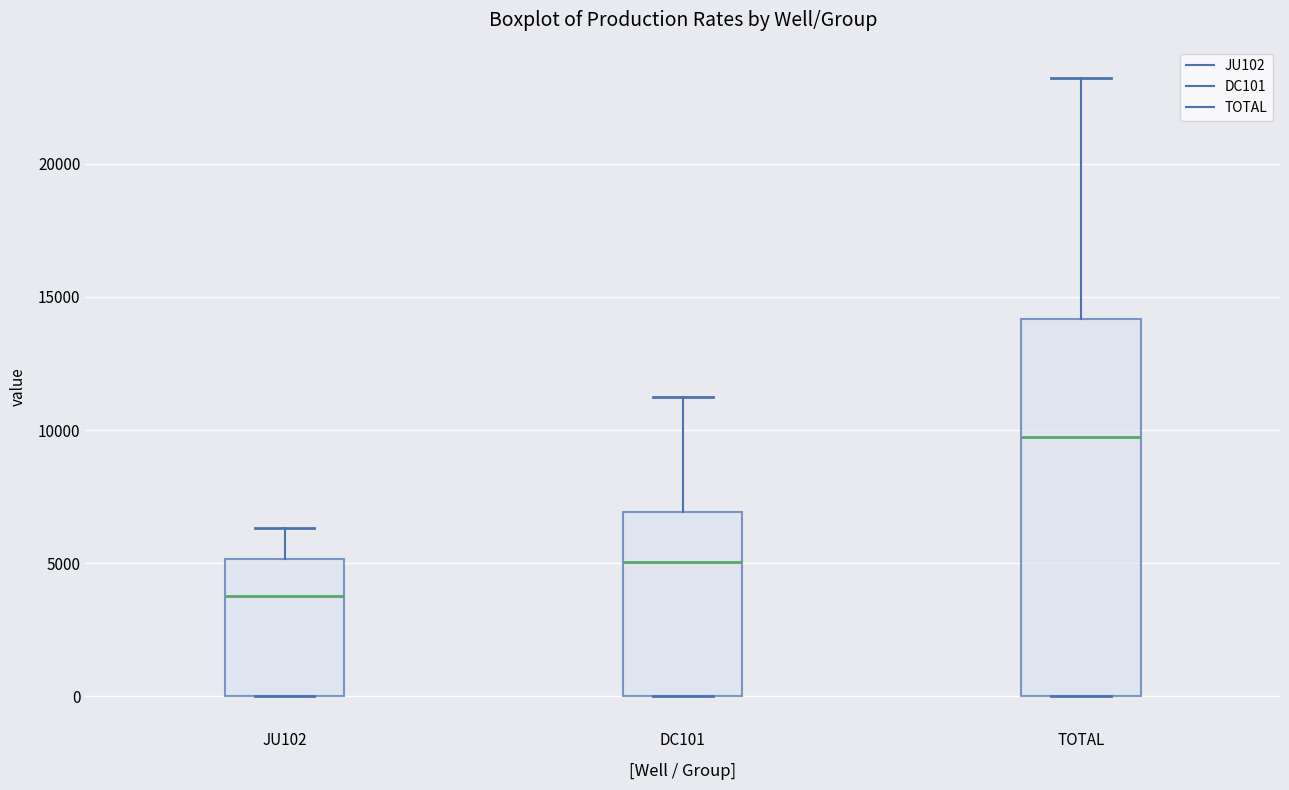

Reading left to right, transcribe this box plot: for each box, give where its median line is, the range the box spans, and where its two whiskers end, as read against the y-axis. The values are not printed on the chart, so give them approximately, as read against the axis.

JU102: median 4000, box 0 to 5000, whiskers 0 to 6500
DC101: median 5000, box 0 to 7000, whiskers 0 to 11000
TOTAL: median 9500, box 0 to 14000, whiskers 0 to 23000